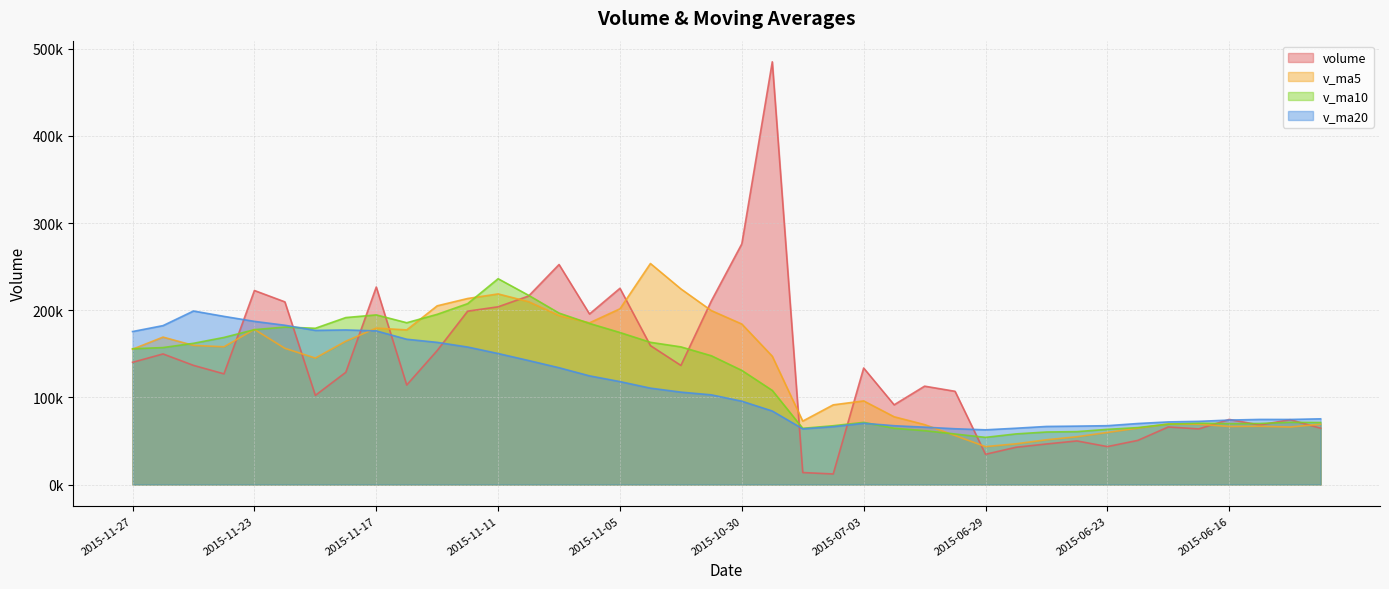

What is the average value of the volume series?

135626.2